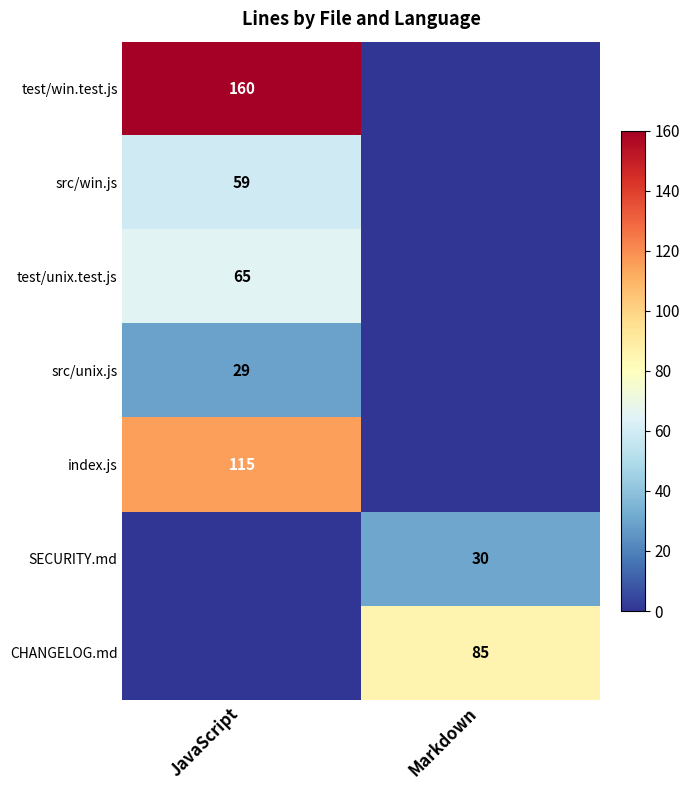

At which category does the chart reach its minimum across all series?

Markdown